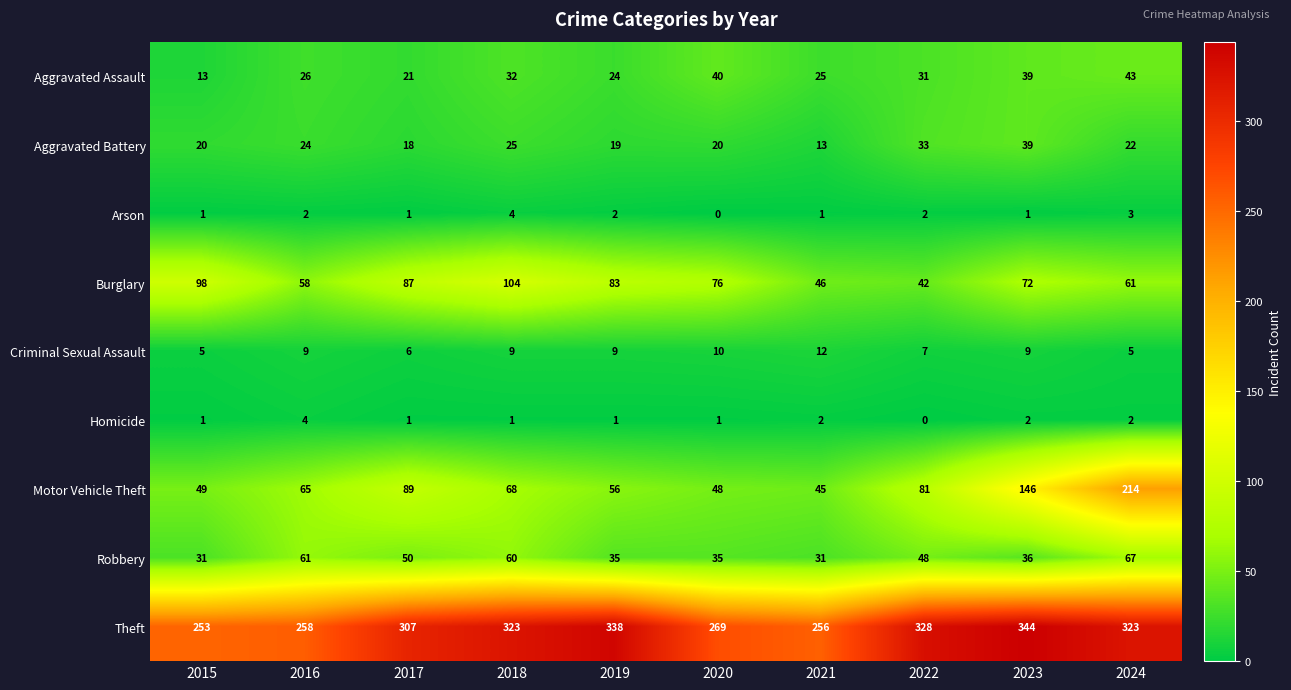

Count the number of categories in the chart.

10